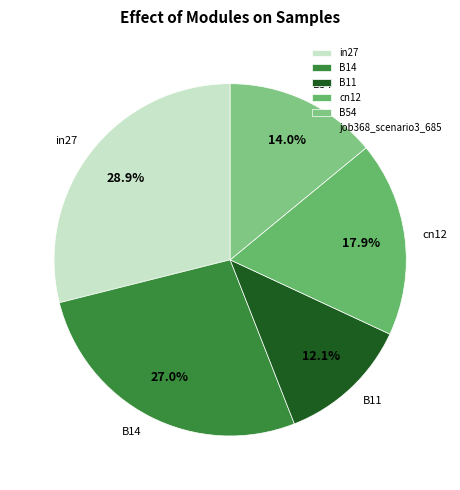

How many slices are in this pie chart?

5